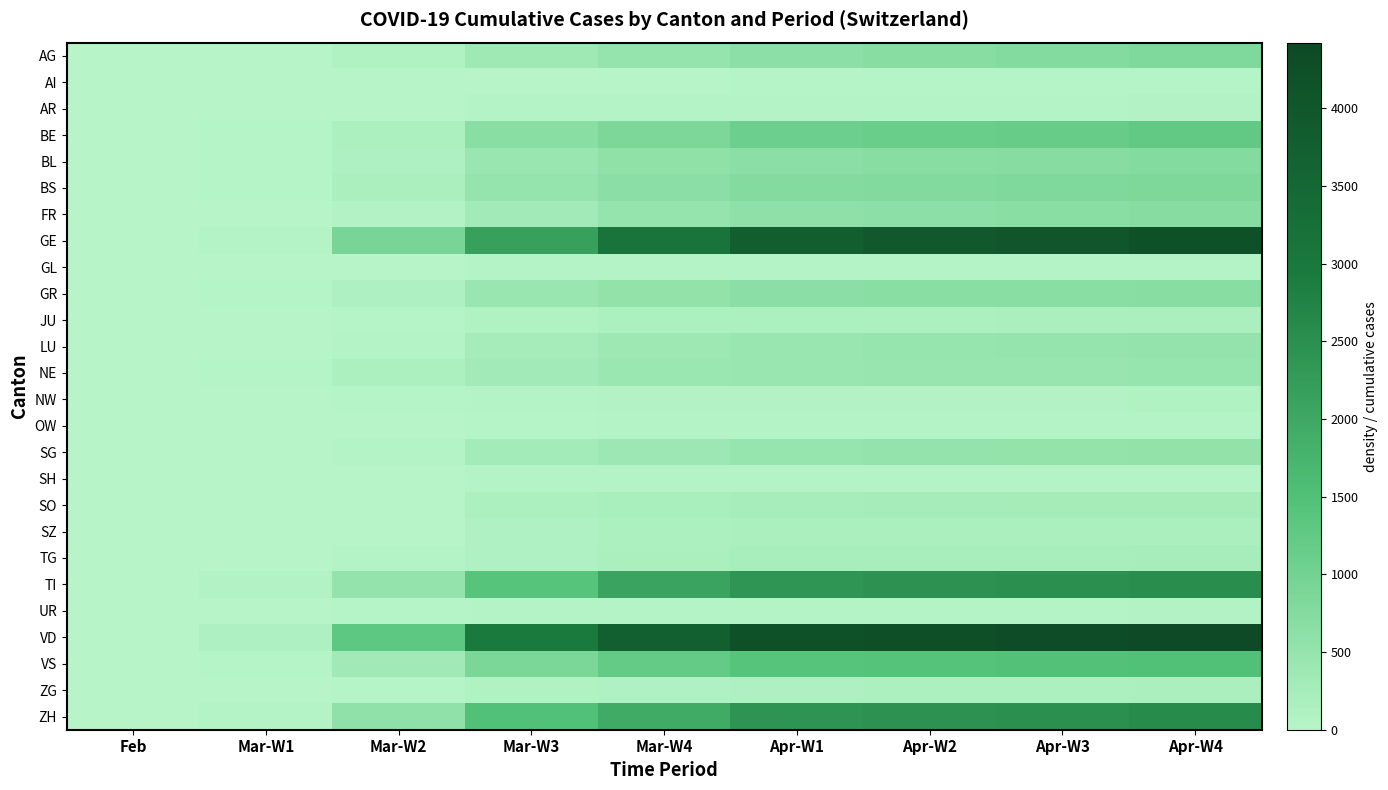

What is the total value across all series at Apr-W3?

22492